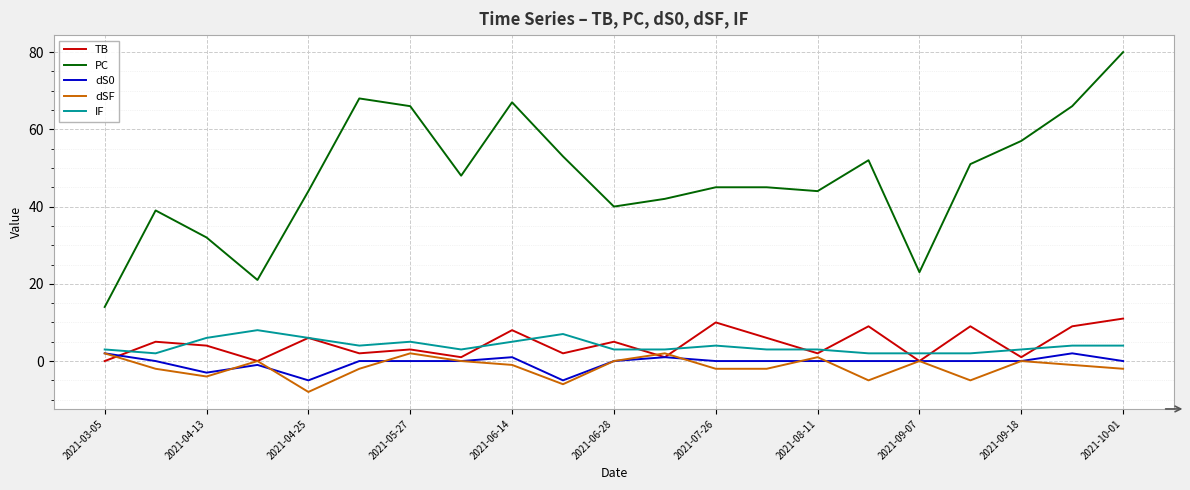

How many values in the TB series are below 4?

10